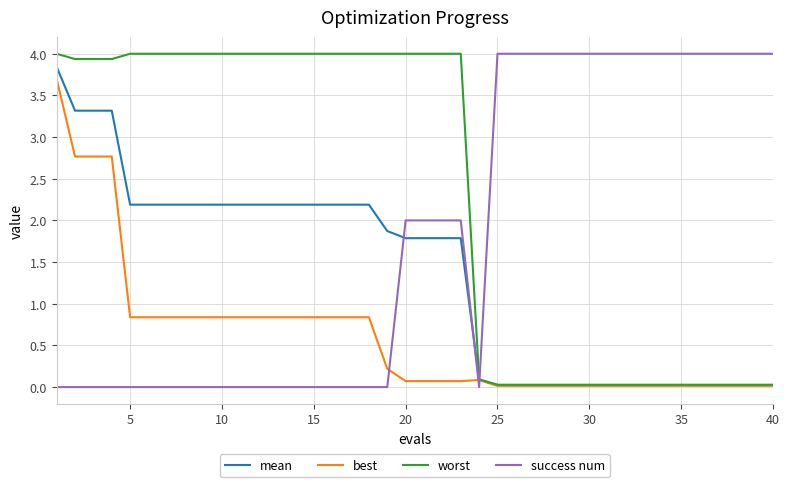

Rank the series by their average value, from lowest to highest.

best, mean, success num, worst